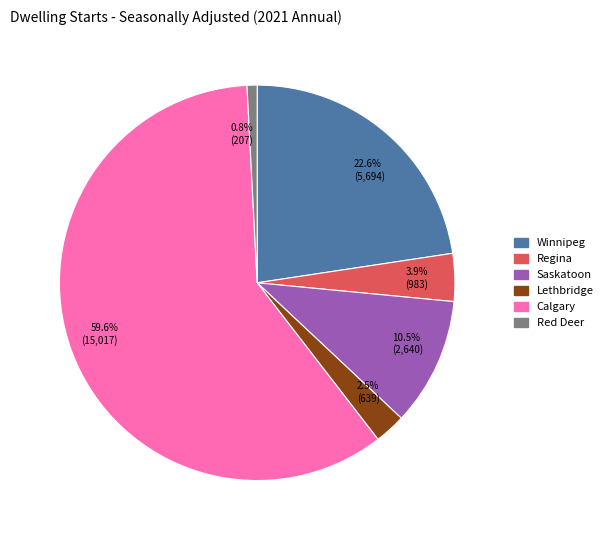

How many slices are in this pie chart?

6